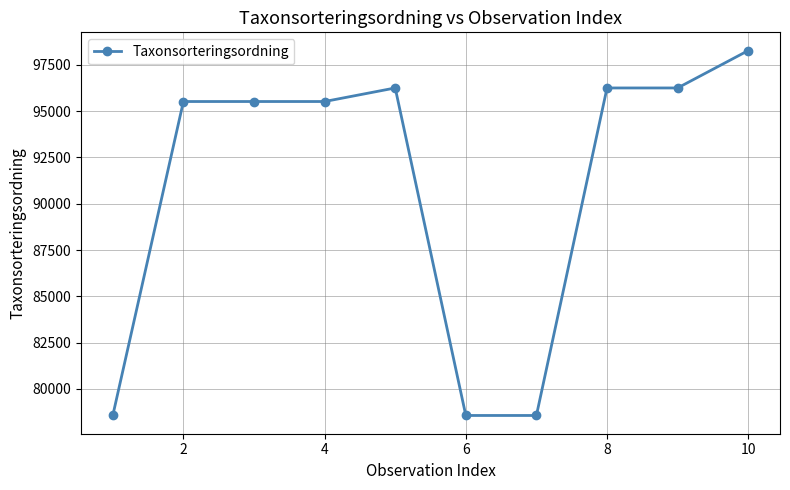

What is the difference between the second highest and minimum values?

17682